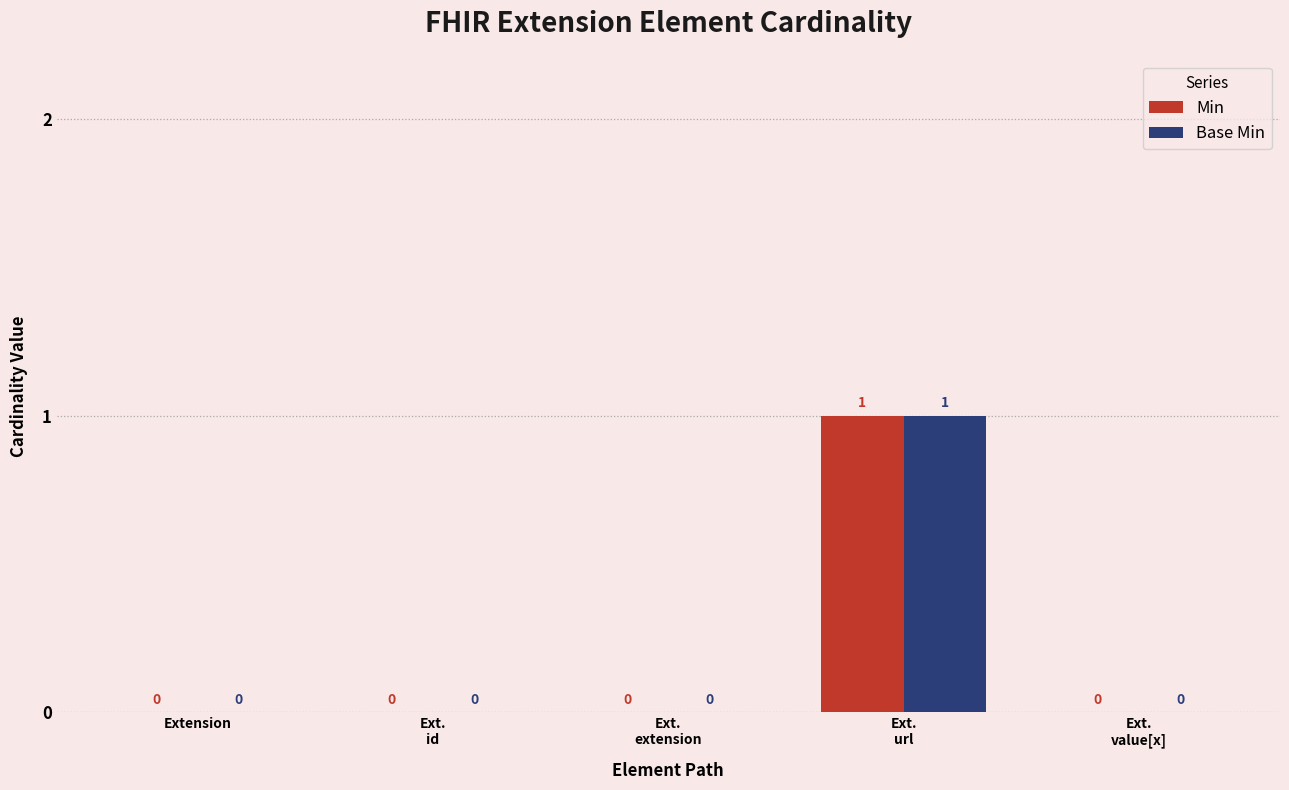

Which category has the highest value across all series?

Ext.
url